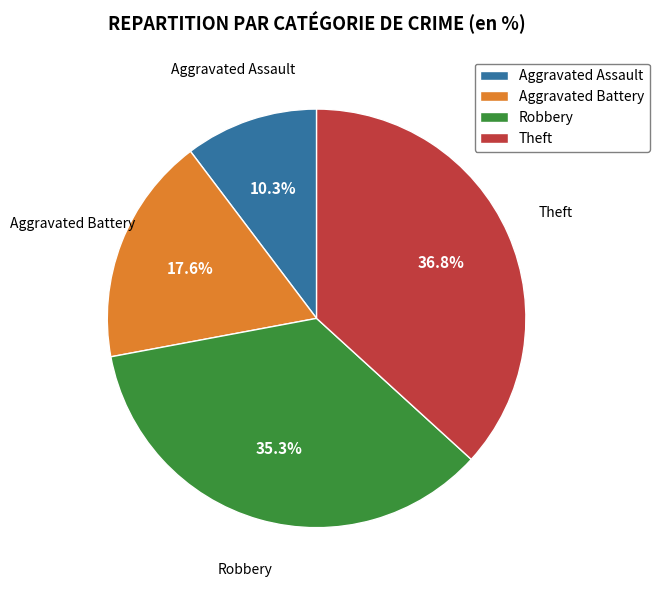

What percentage is NOT represented by Aggravated Battery?

82.4%